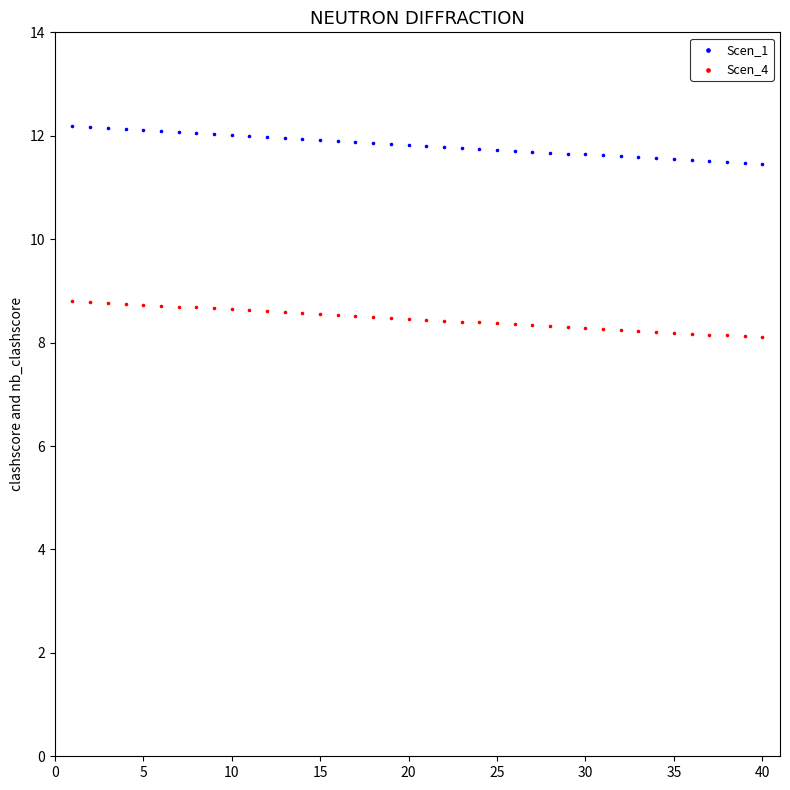

Which series contains the lowest Y value?

Scen_4